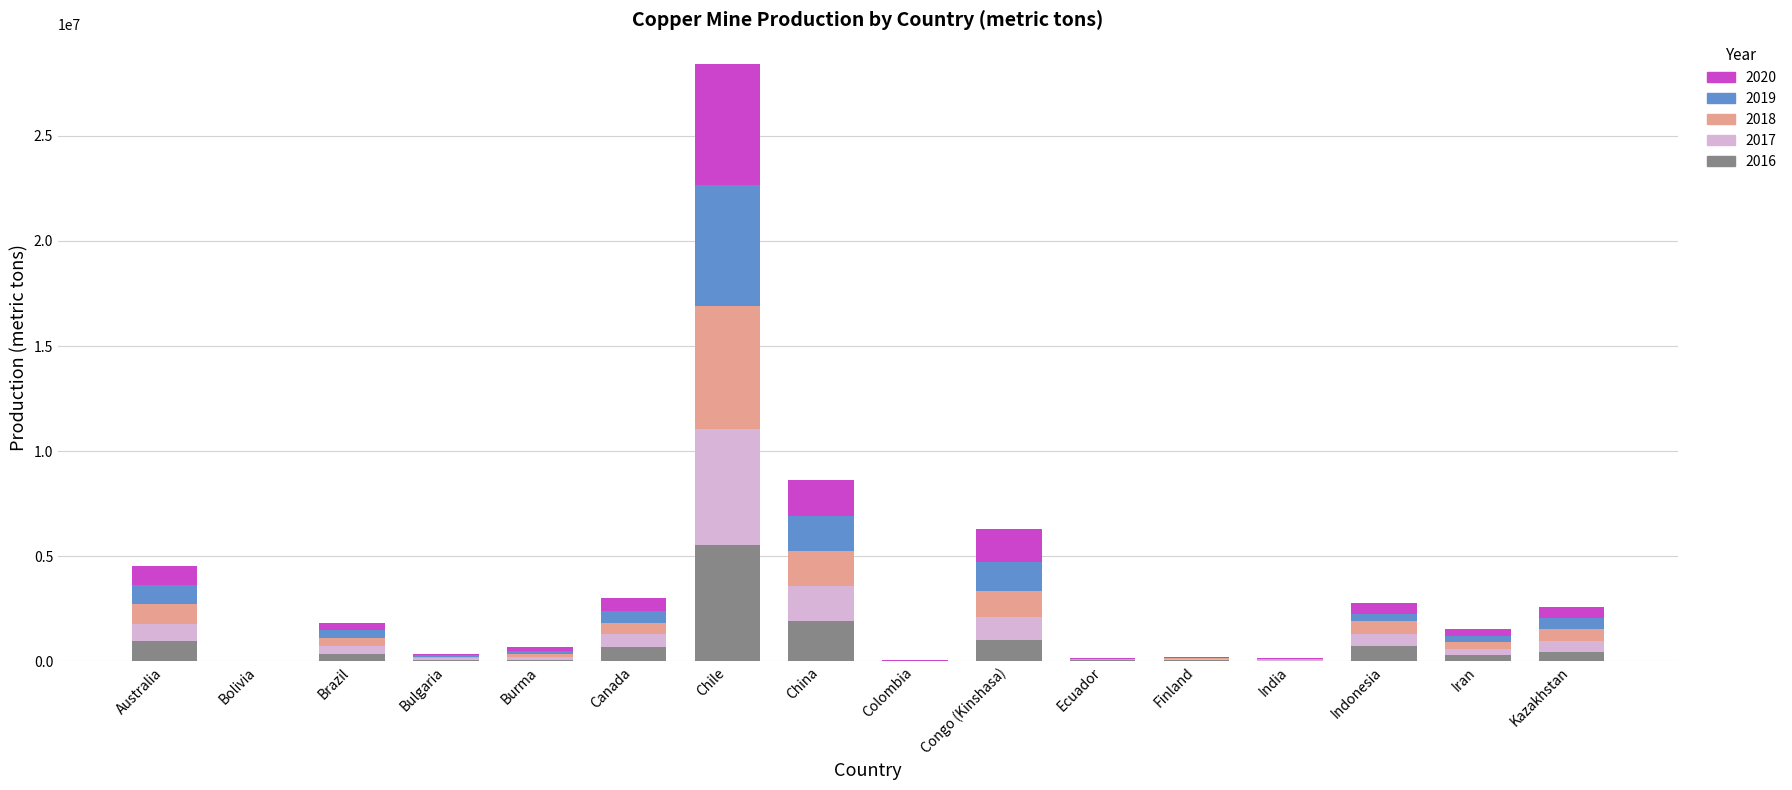

At which category is the sum across all series the highest?

Chile